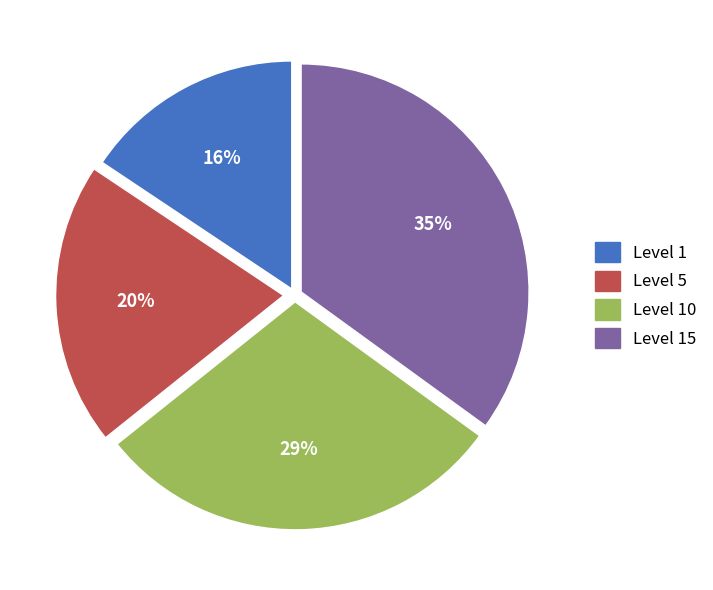

To the nearest percent, what is the difference between the largest and smallest slice percentages?

19%